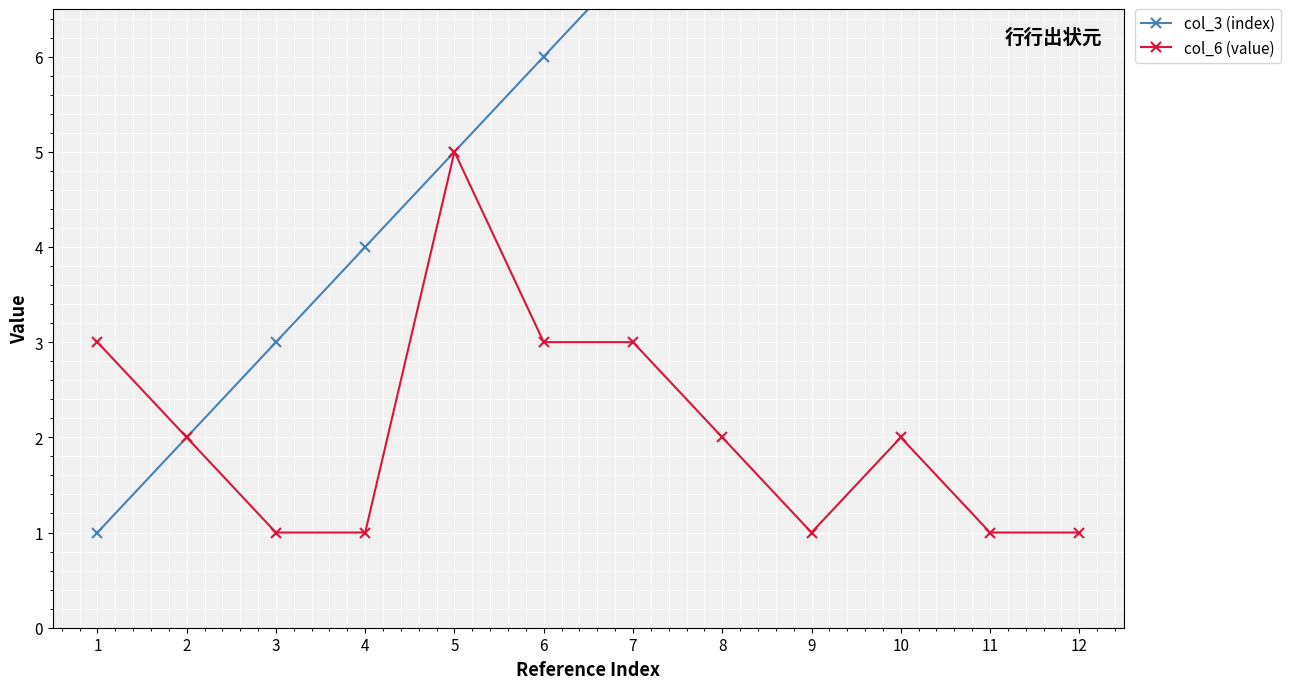

List the series in order of their overall mean, highest first.

col_3 (index), col_6 (value)